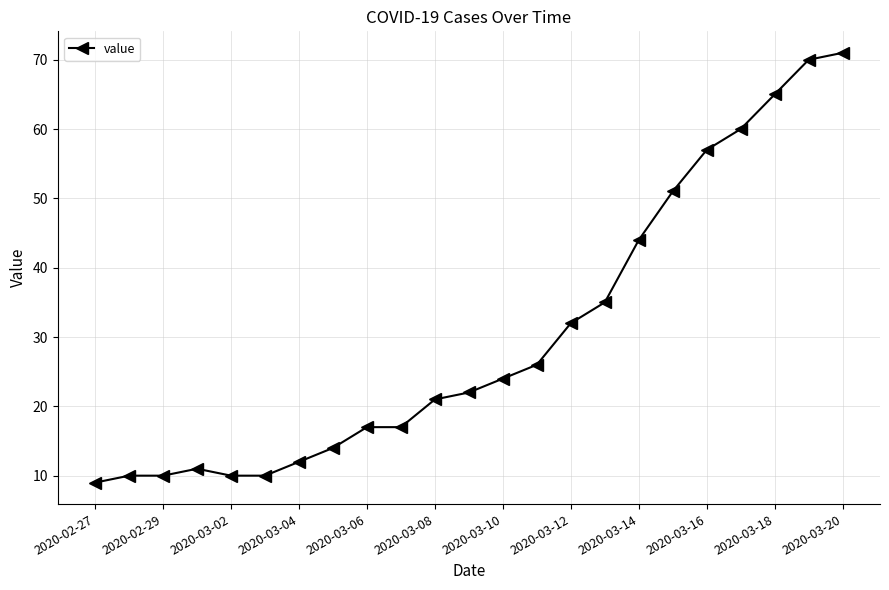

What is the value of the 8th point from the left?

14